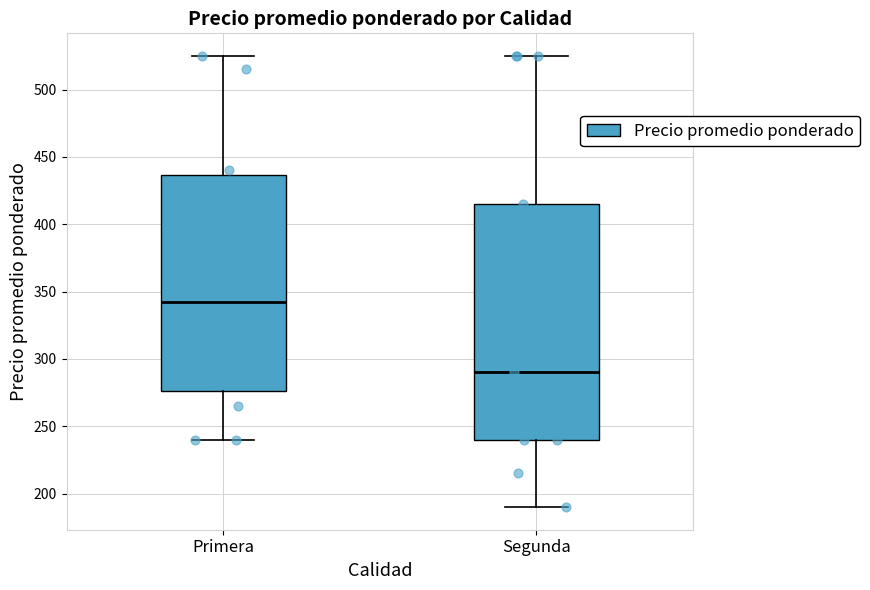

Comparing the boxes themselves (not the whiskers), which one is the tallest?

Segunda